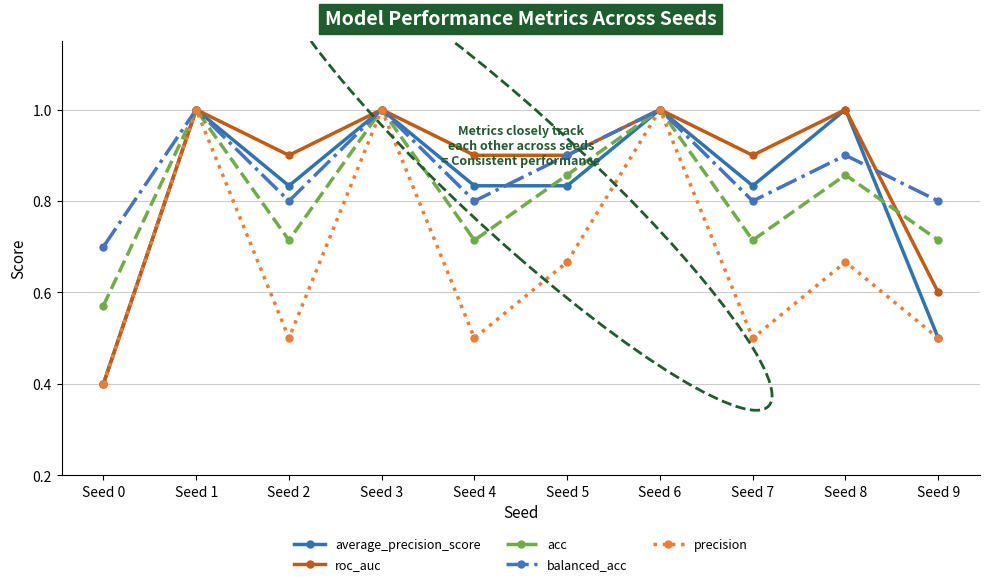

The value of roc_auc at Seed 6 is 1.0. True or false?

True